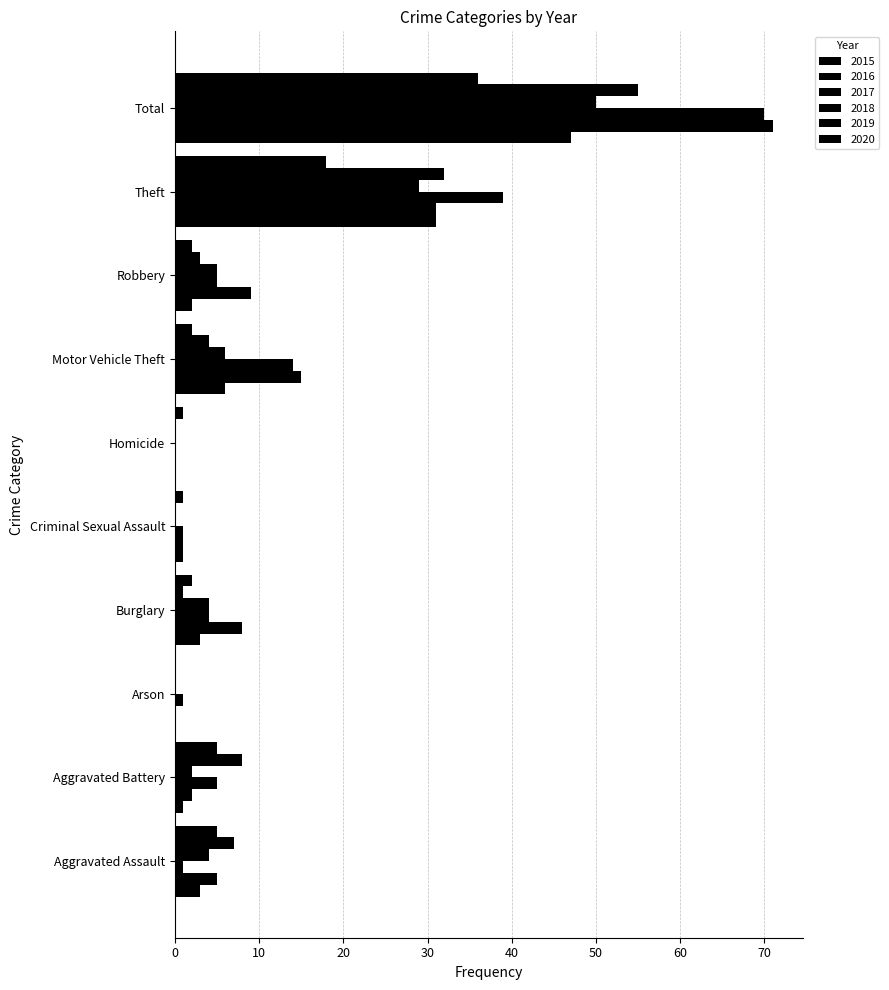

How many categories are shown in the chart?

10